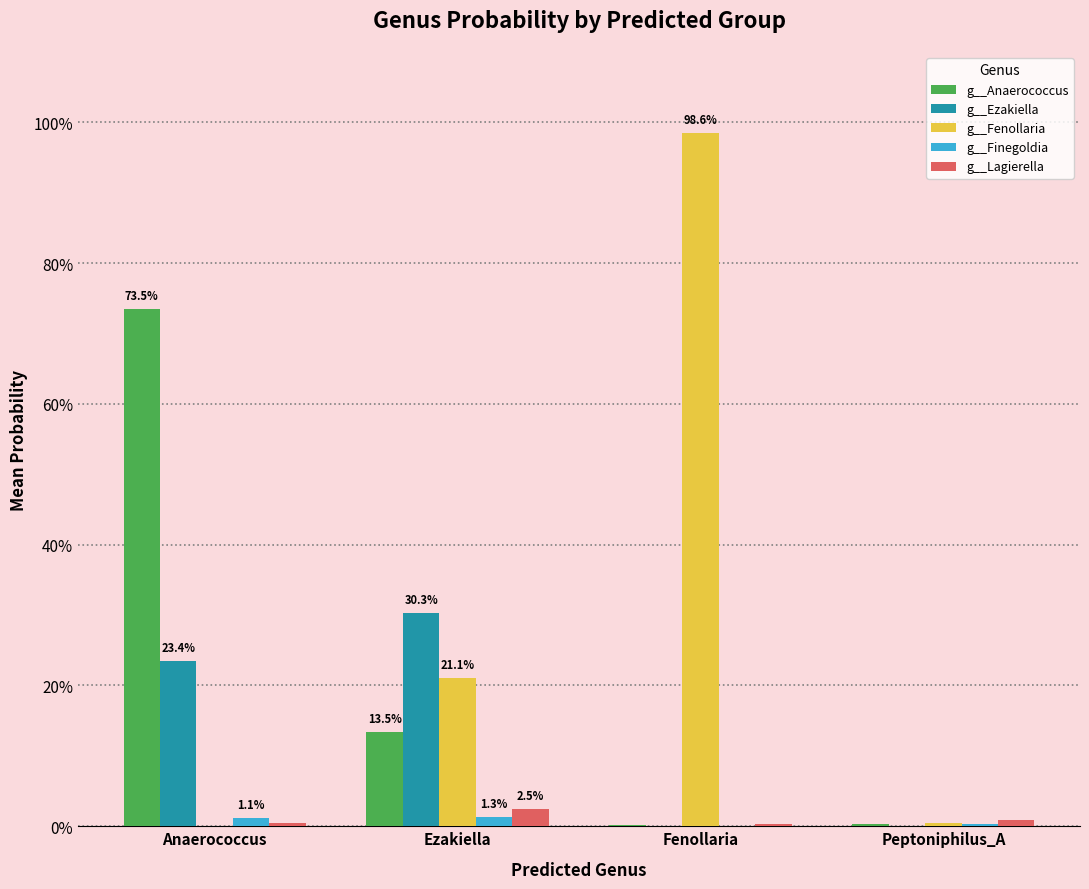

Reading left to right, what are all the values shown in this chart?

g__Anaerococcus: 0.7	0.1	0.0	0.0
g__Ezakiella: 0.2	0.3	0.0	0.0
g__Fenollaria: 0.0	0.2	1.0	0.0
g__Finegoldia: 0.0	0.0	0.0	0.0
g__Lagierella: 0.0	0.0	0.0	0.0